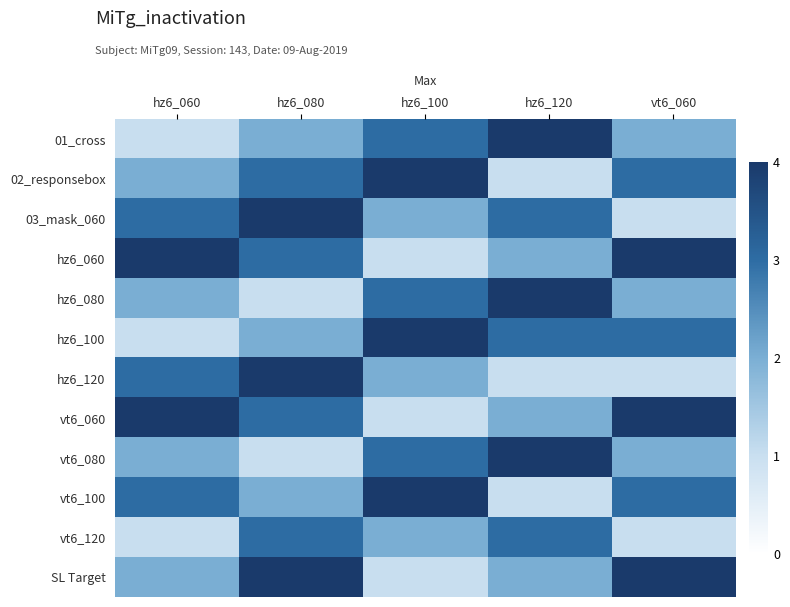

Reading left to right, list all the values displayed in this chart.

01_cross: hz6_060=1	hz6_080=2	hz6_100=3	hz6_120=4	vt6_060=2
02_responsebox: hz6_060=2	hz6_080=3	hz6_100=4	hz6_120=1	vt6_060=3
03_mask_060: hz6_060=3	hz6_080=4	hz6_100=2	hz6_120=3	vt6_060=1
hz6_060: hz6_060=4	hz6_080=3	hz6_100=1	hz6_120=2	vt6_060=4
hz6_080: hz6_060=2	hz6_080=1	hz6_100=3	hz6_120=4	vt6_060=2
hz6_100: hz6_060=1	hz6_080=2	hz6_100=4	hz6_120=3	vt6_060=3
hz6_120: hz6_060=3	hz6_080=4	hz6_100=2	hz6_120=1	vt6_060=1
vt6_060: hz6_060=4	hz6_080=3	hz6_100=1	hz6_120=2	vt6_060=4
vt6_080: hz6_060=2	hz6_080=1	hz6_100=3	hz6_120=4	vt6_060=2
vt6_100: hz6_060=3	hz6_080=2	hz6_100=4	hz6_120=1	vt6_060=3
vt6_120: hz6_060=1	hz6_080=3	hz6_100=2	hz6_120=3	vt6_060=1
SL Target: hz6_060=2	hz6_080=4	hz6_100=1	hz6_120=2	vt6_060=4